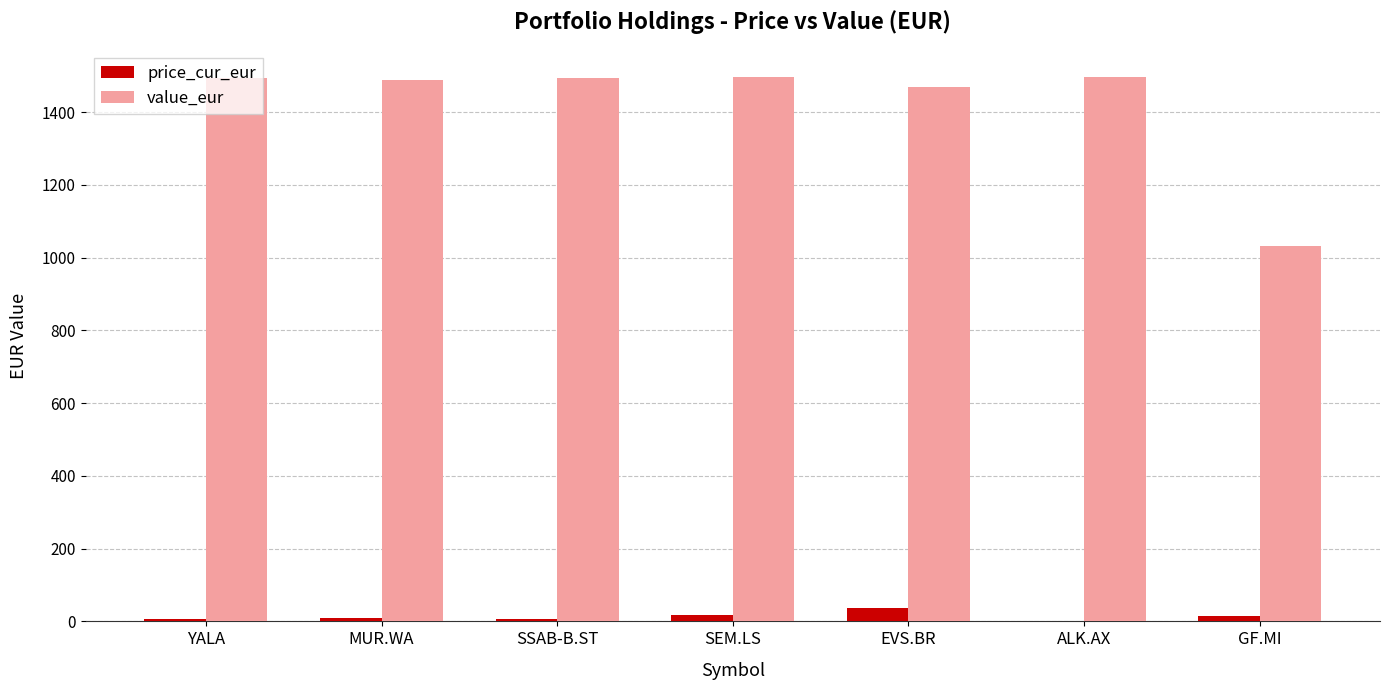

How many groups of bars are there?

7